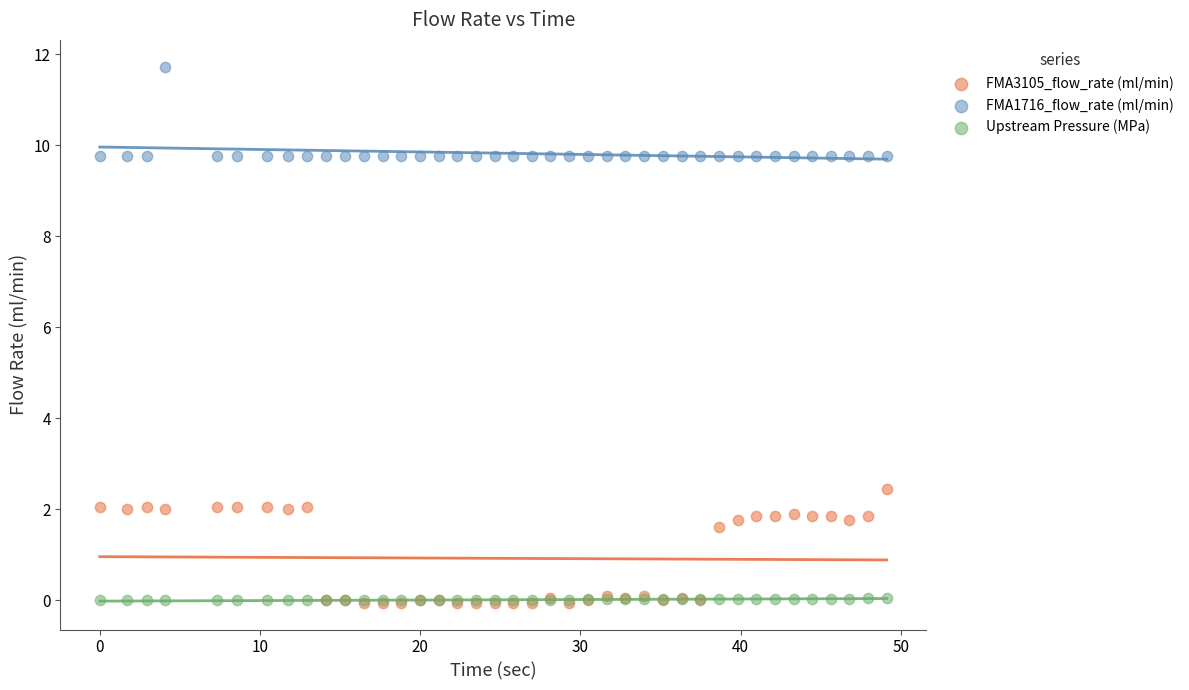

Across all series, what Y value is closest to 5?

2.4